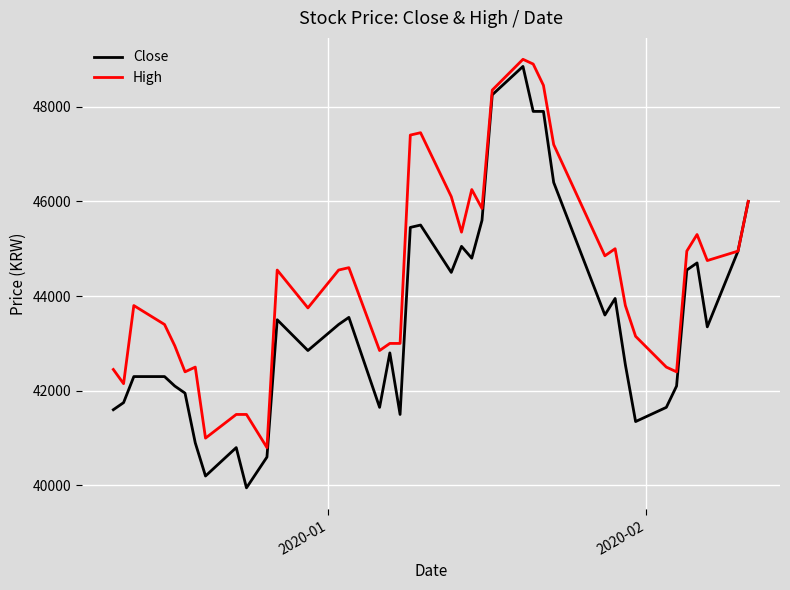

Which series has the widest spread of values?

Close